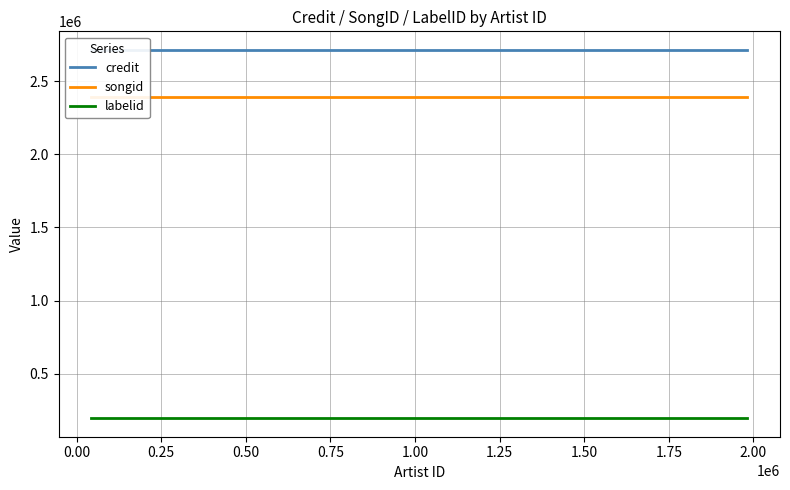

Count the number of categories in the chart.

11